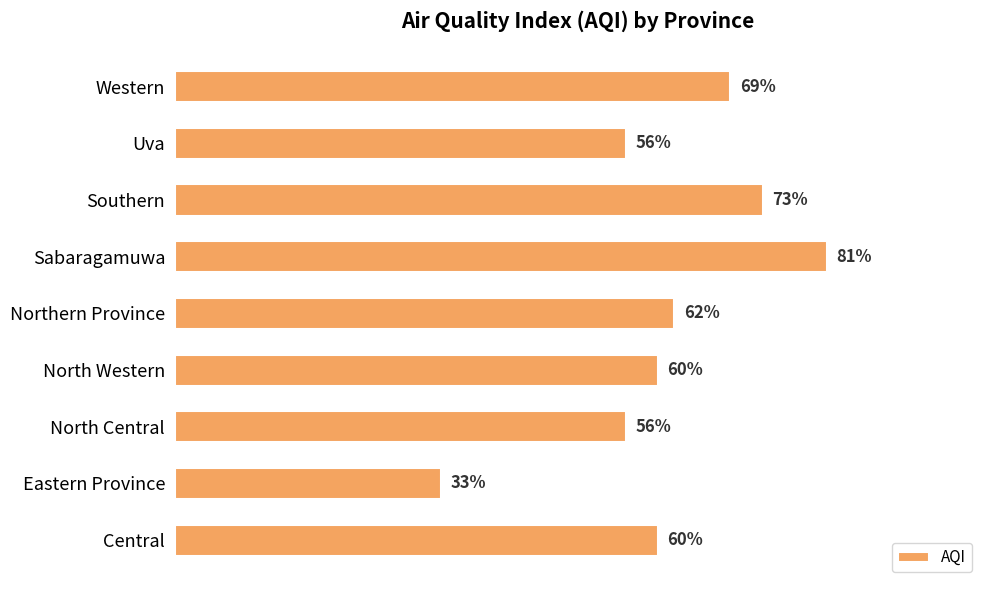

Which has a higher value, Central or North Central?

Central